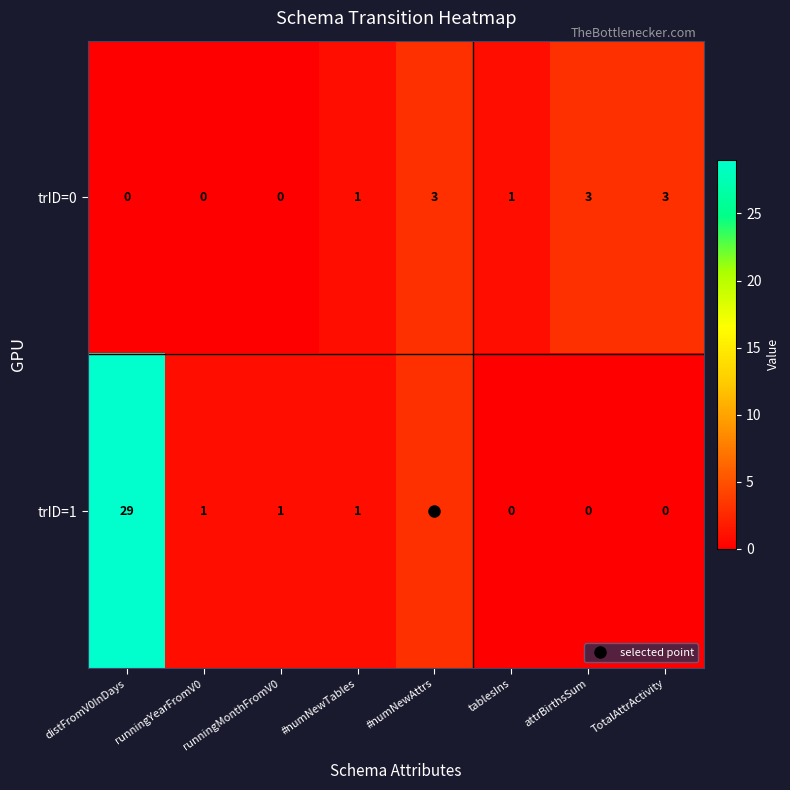

Which series has the largest total across all categories?

trID=1